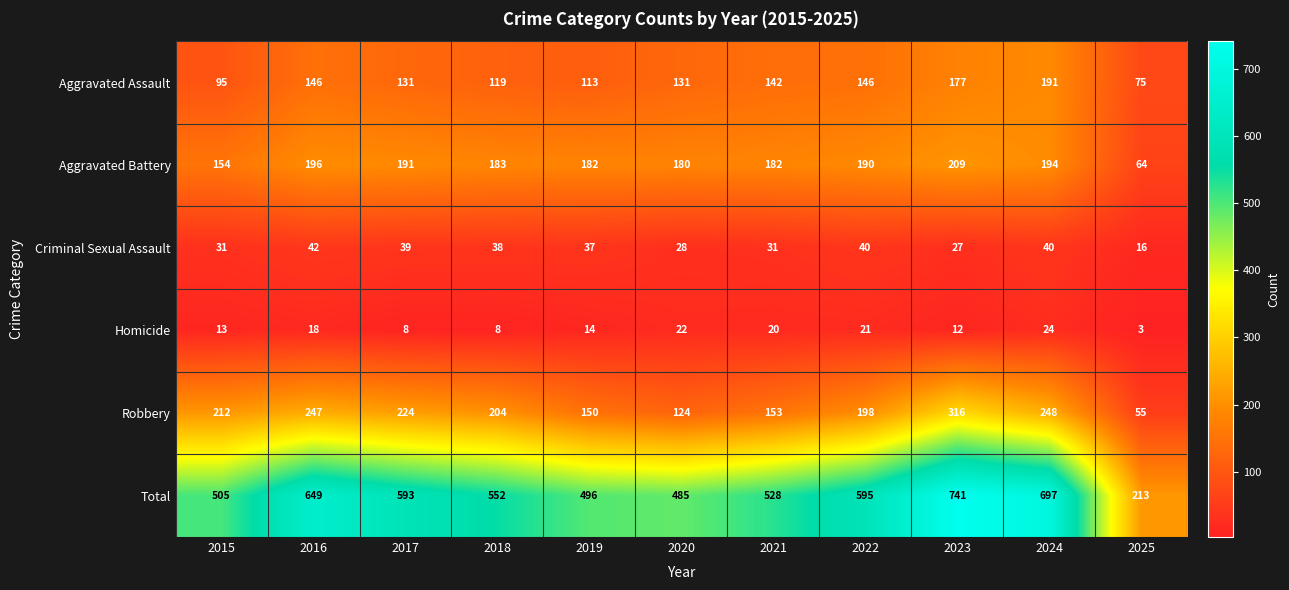

Rank the series by their maximum value, from highest to lowest.

Total, Robbery, Aggravated Battery, Aggravated Assault, Criminal Sexual Assault, Homicide